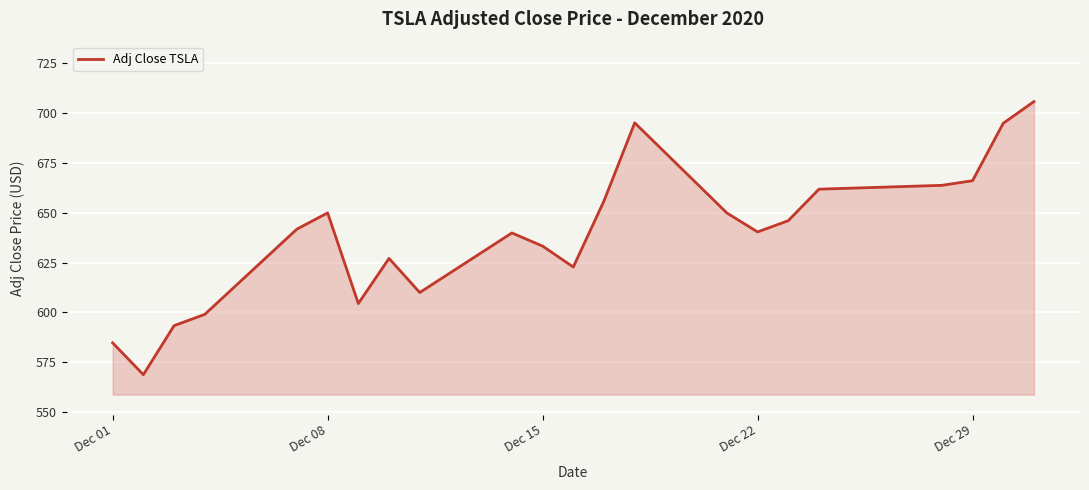

What is the difference between the maximum and minimum values?

136.8